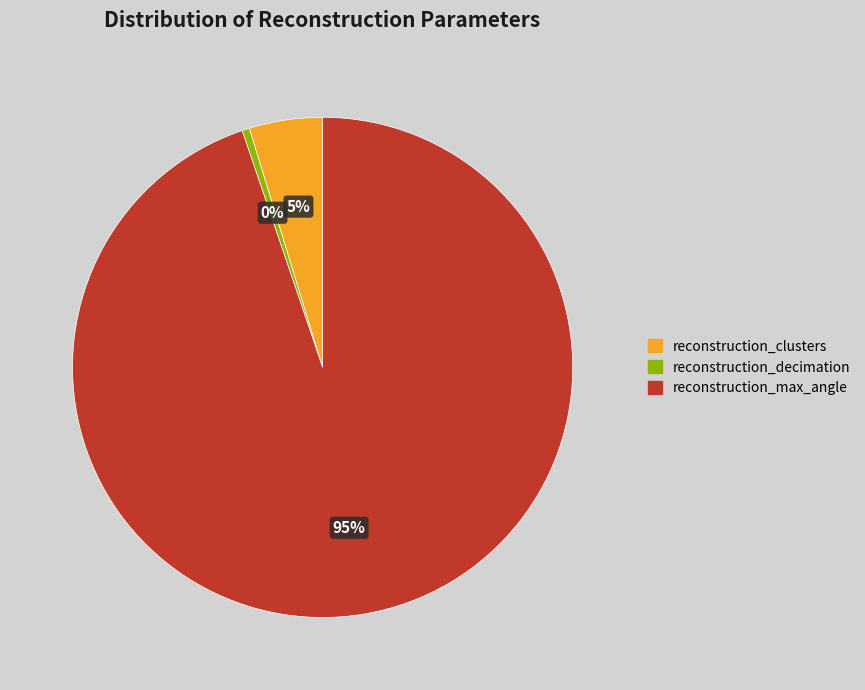

To the nearest percent, what is the average slice percentage?

33%